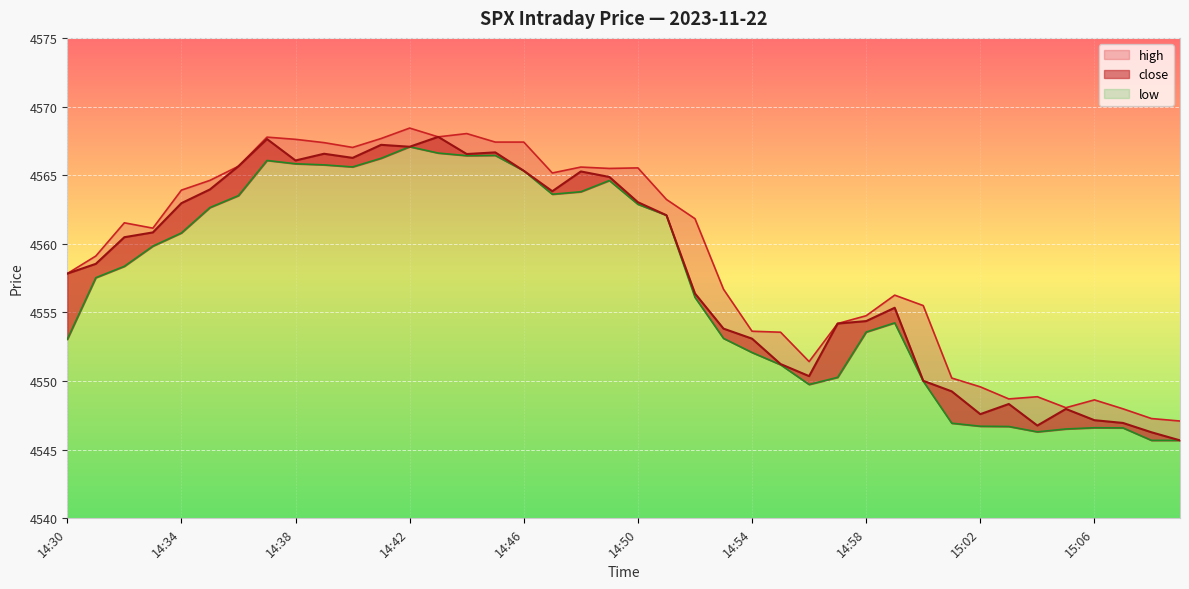

List the labels in order of low value, smallest first.

15:08, 15:09, 15:04, 15:05, 15:07, 15:06, 15:03, 15:02, 15:01, 14:56, 15:00, 14:57, 14:55, 14:54, 14:30, 14:53, 14:58, 14:59, 14:52, 14:31, 14:32, 14:33, 14:34, 14:51, 14:35, 14:50, 14:36, 14:47, 14:48, 14:49, 14:46, 14:40, 14:39, 14:38, 14:37, 14:41, 14:44, 14:45, 14:43, 14:42